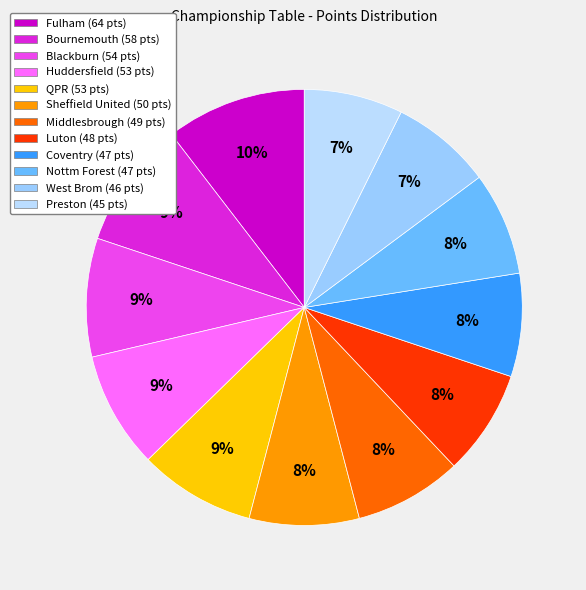

Rank the categories by value from lowest to highest.

Preston, West Brom, Coventry, Nottm Forest, Luton, Middlesbrough, Sheffield United, Huddersfield, QPR, Blackburn, Bournemouth, Fulham